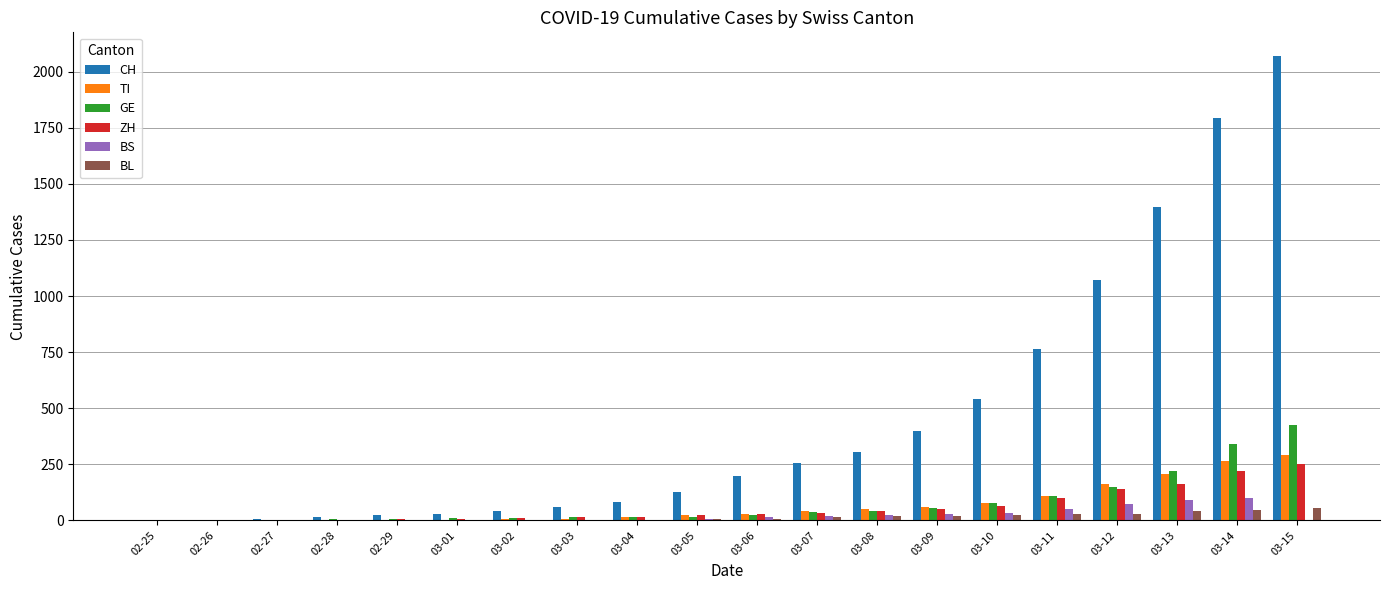

The value of GE at 03-13 is 364. True or false?

False